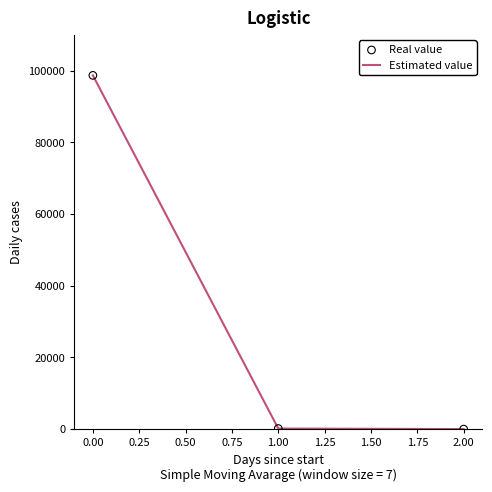

Is it true that the value at 0.00 is 35020.9?

False